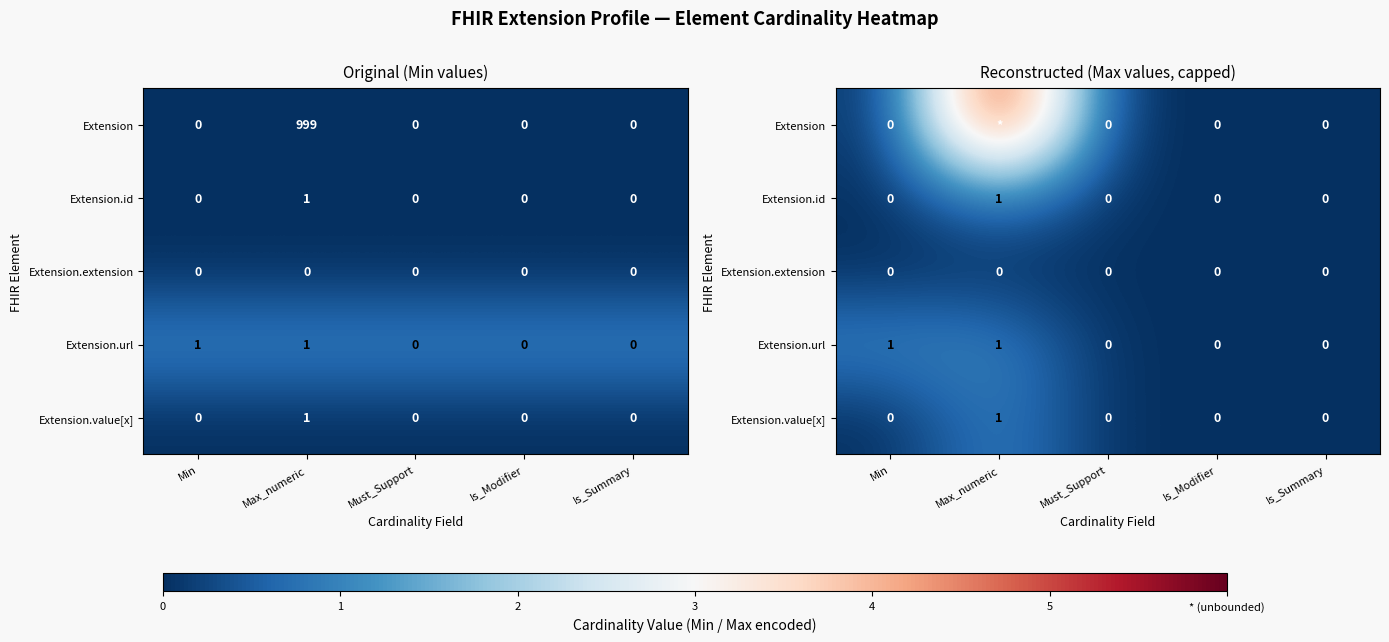

How many values in the Extension.id series exceed 0?

1